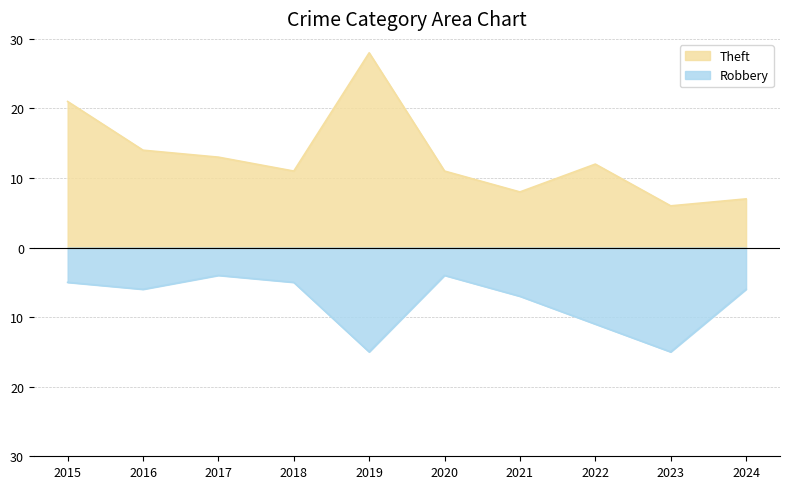

What is the average value of the Theft series?

13